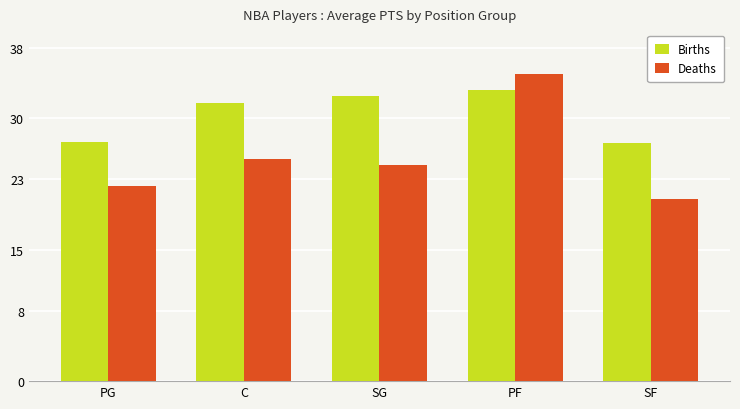

What is the label of the 1st bar from the right?

SF